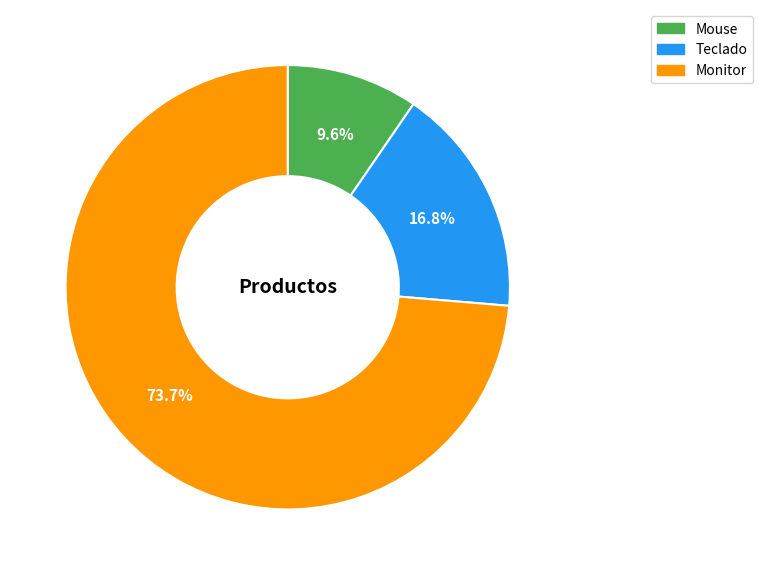

Is there a majority slice in this chart?

Yes